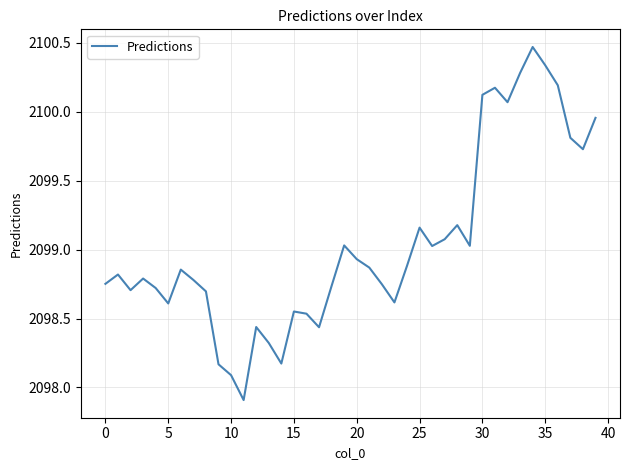

What is the smallest value displayed?

2097.9